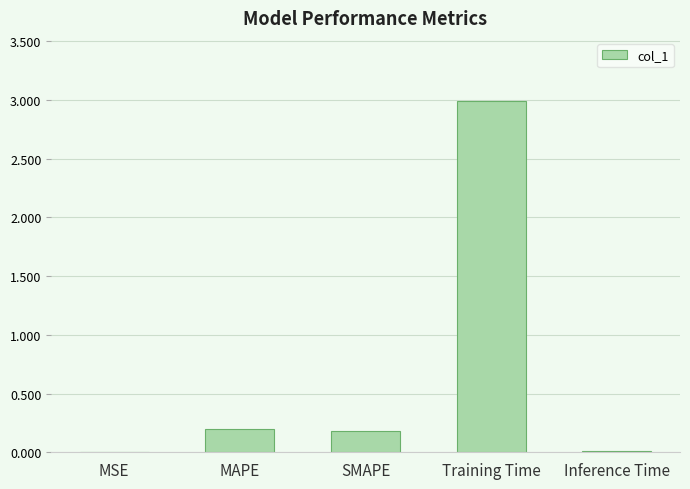

What is the maximum value shown in the chart?

3.0